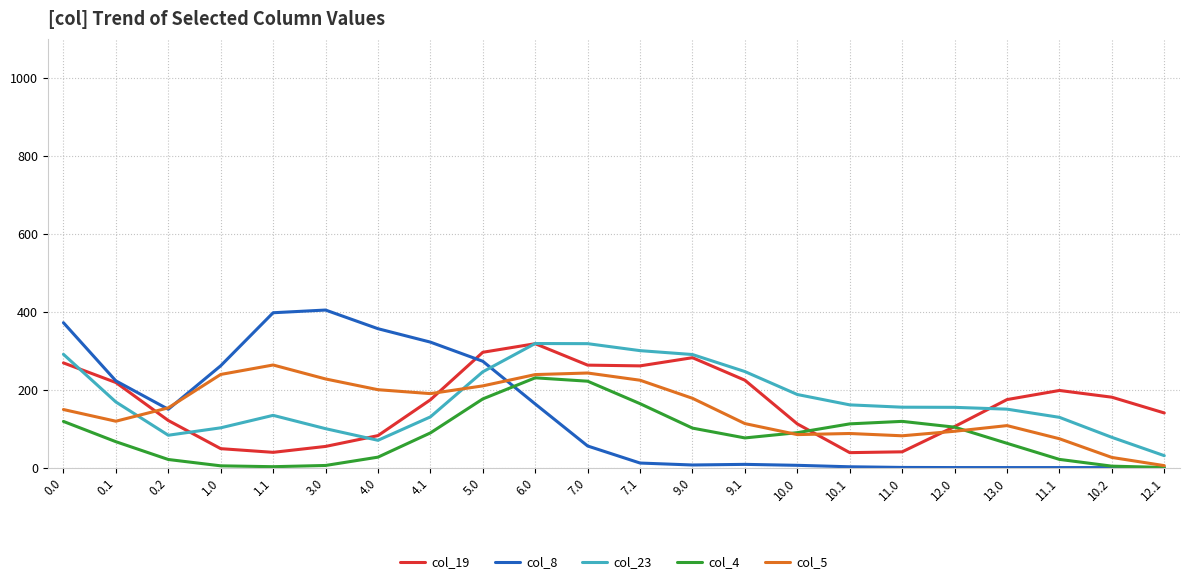

After their last crossing, which series has the higher values: col_4 or col_19?

col_19